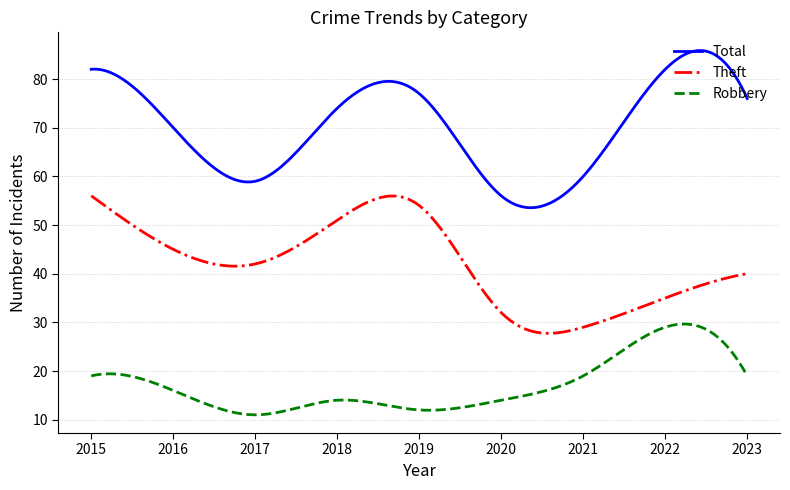

Rank the series by their maximum value, from highest to lowest.

Total, Theft, Robbery